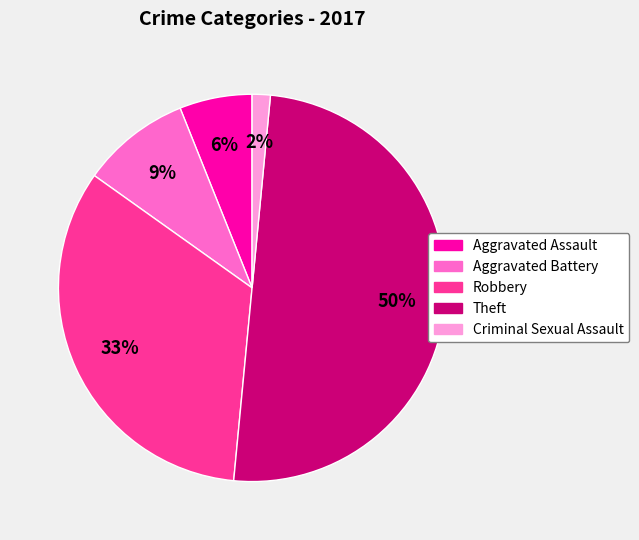

Is it true that Robbery is 33% of the pie?

True